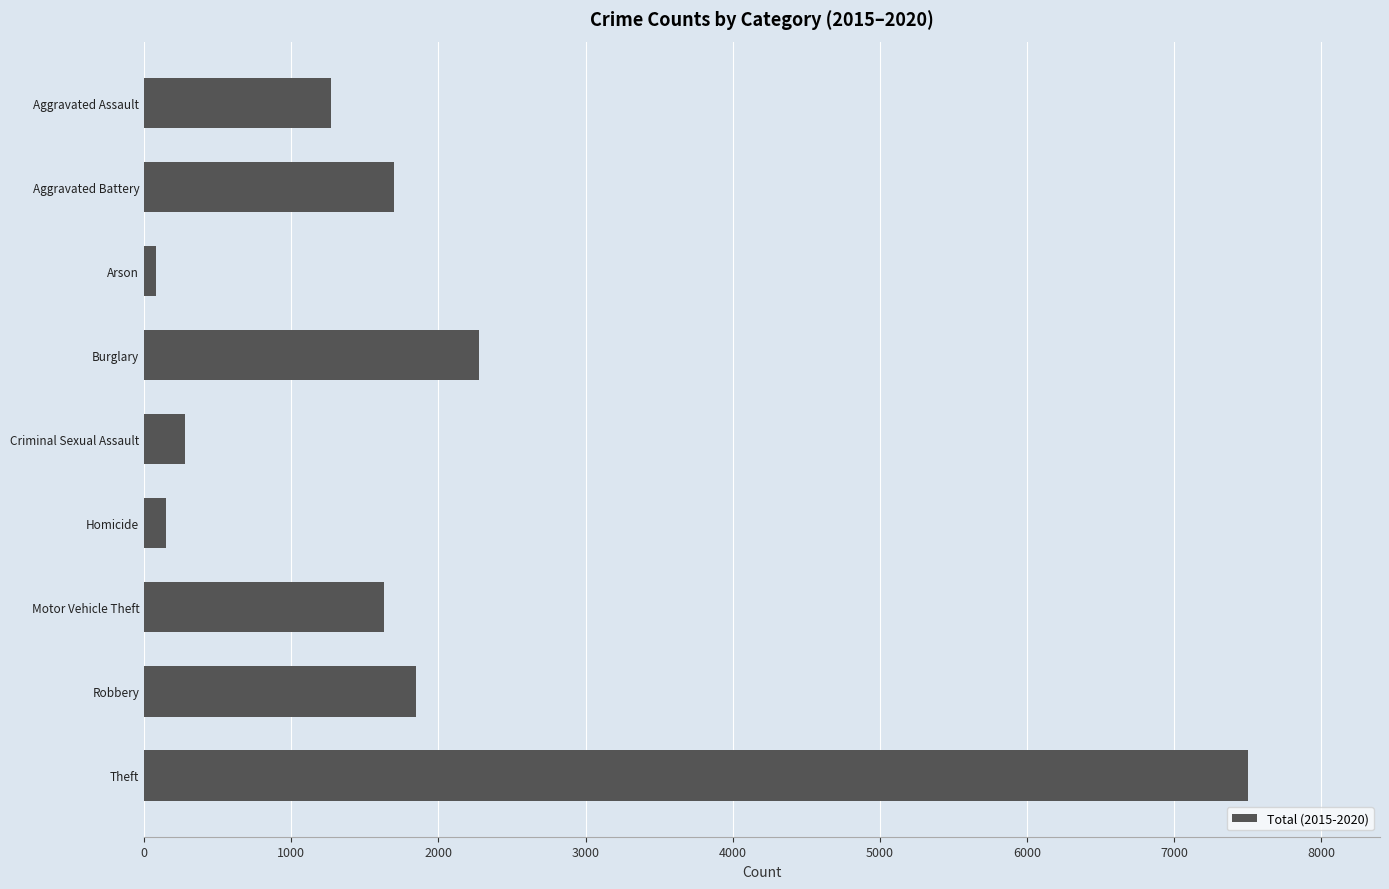

What is the greatest value displayed?

7498